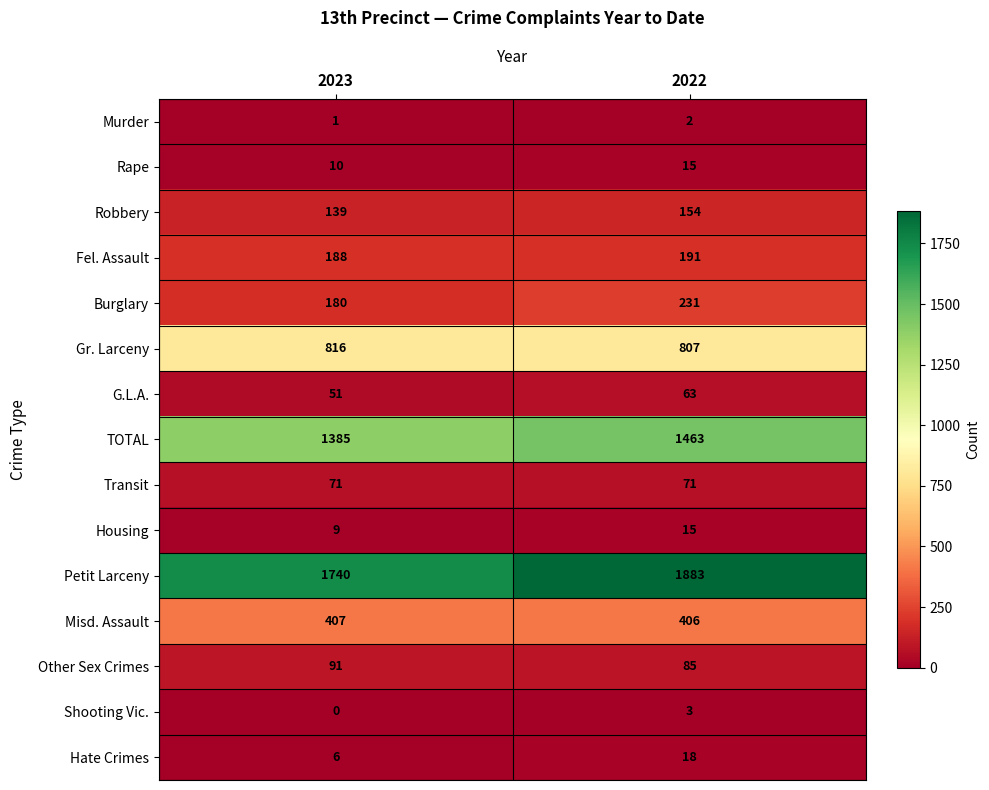

At which category does the chart reach its minimum across all series?

2023